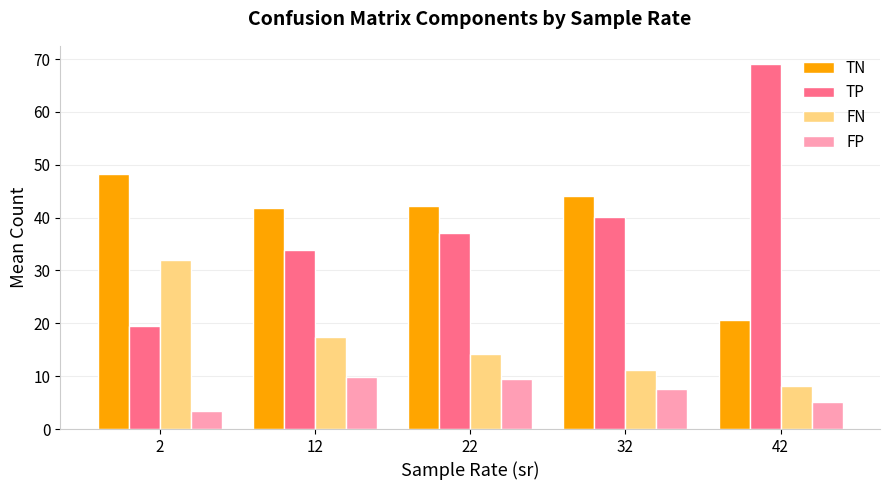

What is the spread (max minus min) of values at 42?

63.9